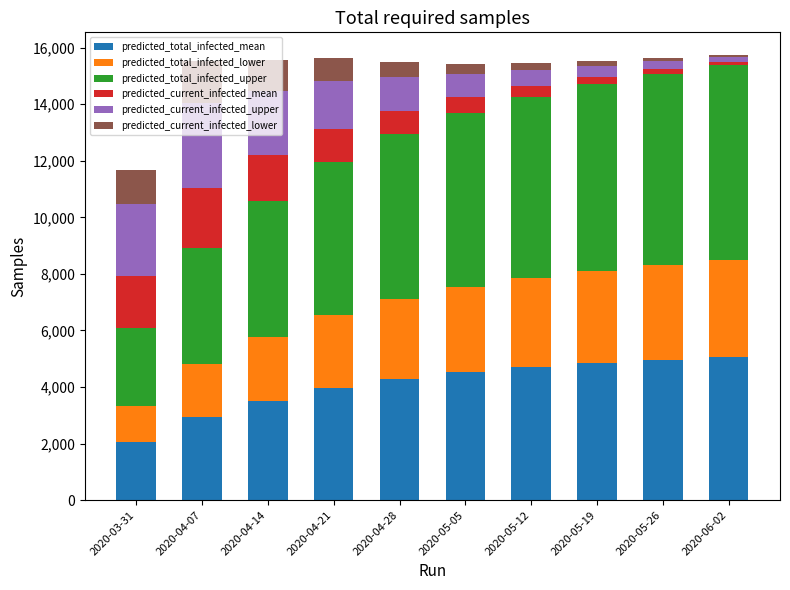

What is the maximum value for predicted_total_infected_mean?

5050